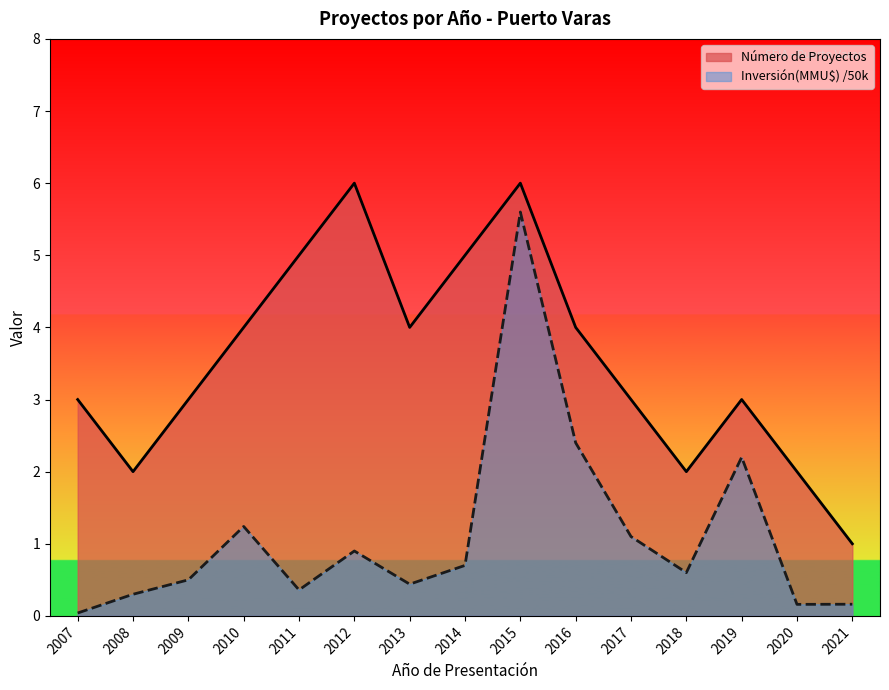

How many lines are shown in the chart?

2